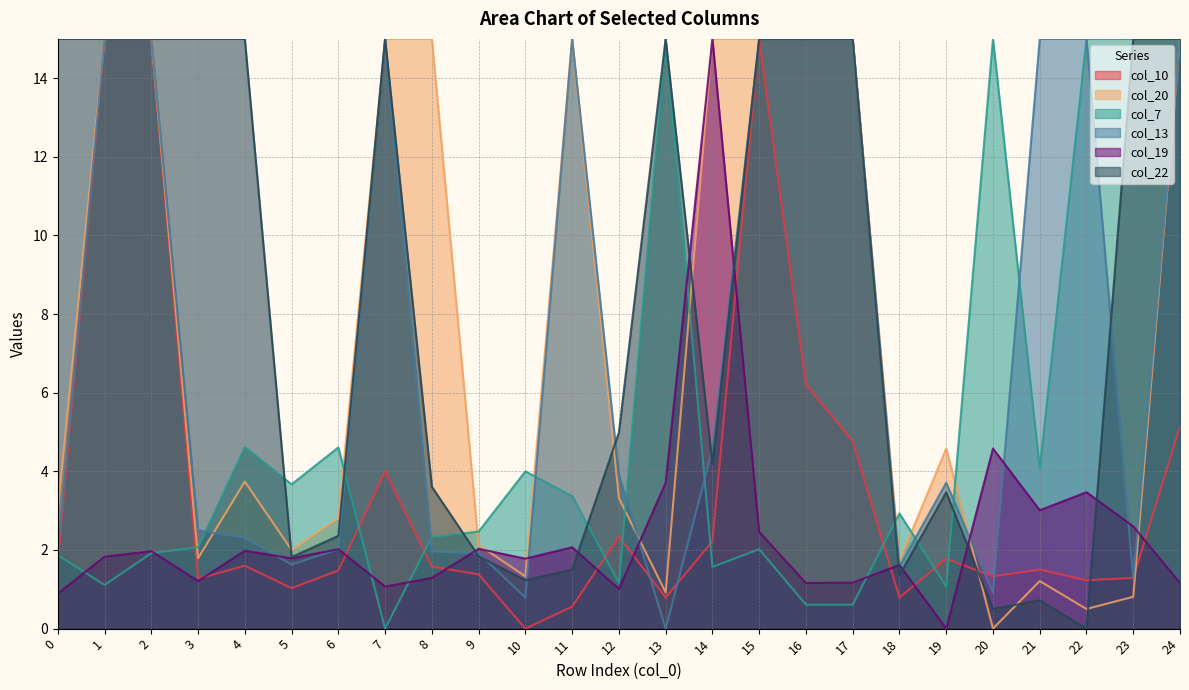

What is the sum of all col_22 values?

207.6